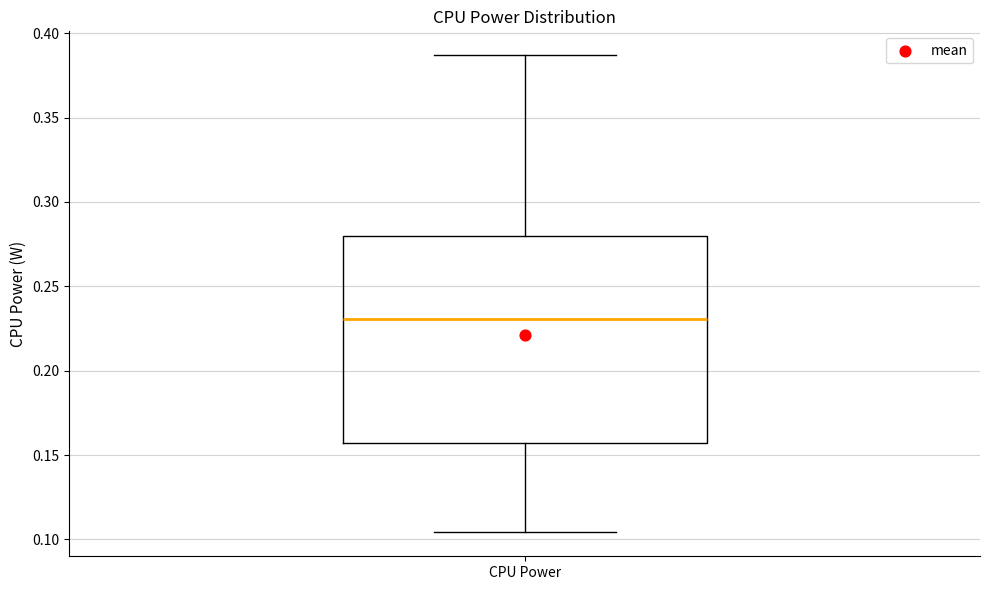

Read this box plot against the y-axis: the position of the median line, the range covered by the box, and the ends of both whiskers. The values are not printed on the chart, so give them approximately, as read against the axis.

median 0.230, box 0.155 to 0.280, whiskers 0.105 to 0.385